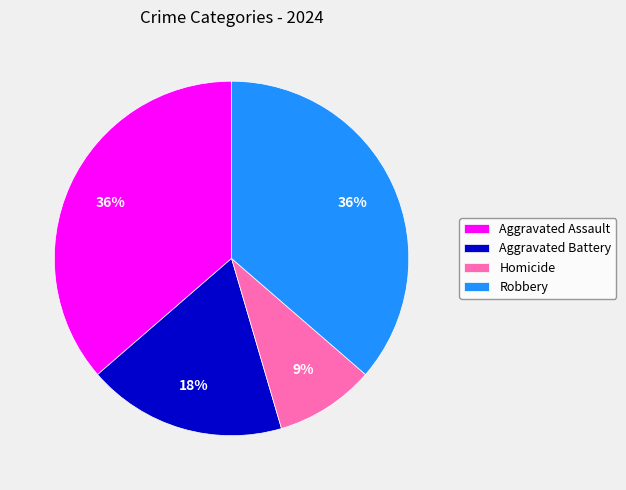

Between Homicide and Robbery, which is larger?

Robbery